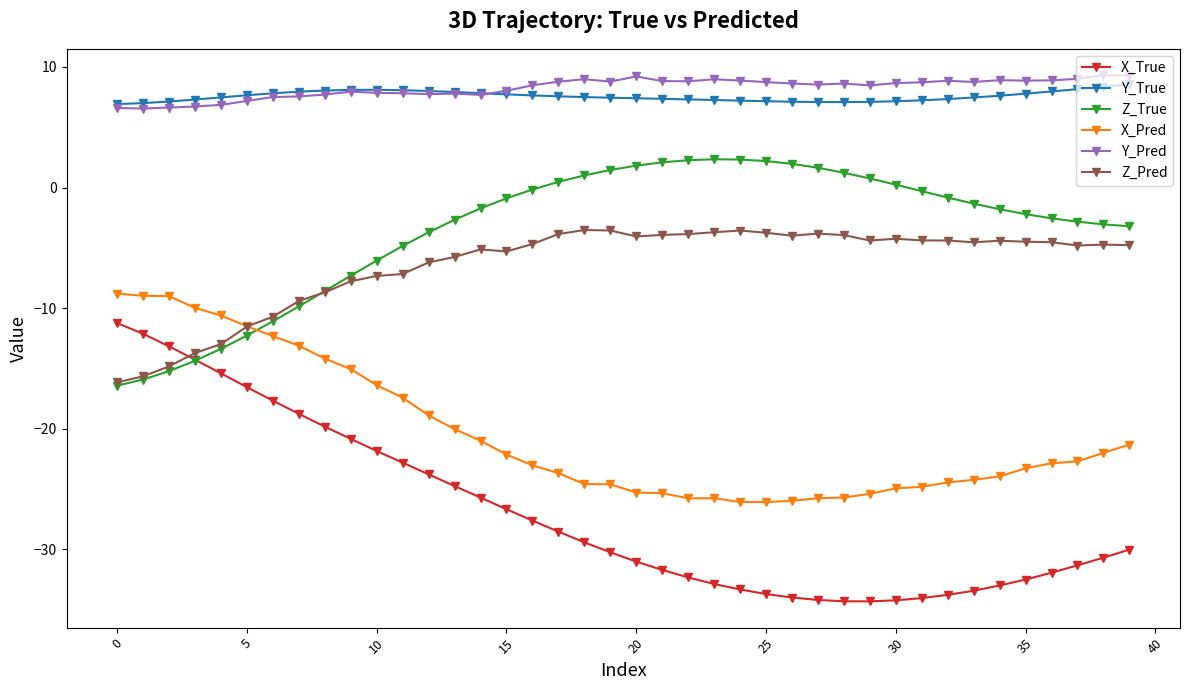

At how many categories does at least one series exceed 3?

40